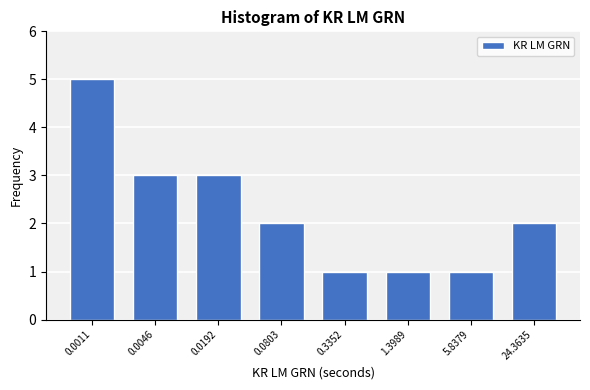

Reading left to right, transcribe all the data shown in this chart.

0.0011=5	0.0046=3	0.0192=3	0.0803=2	0.3352=1	1.3989=1	5.8379=1	24.3635=2